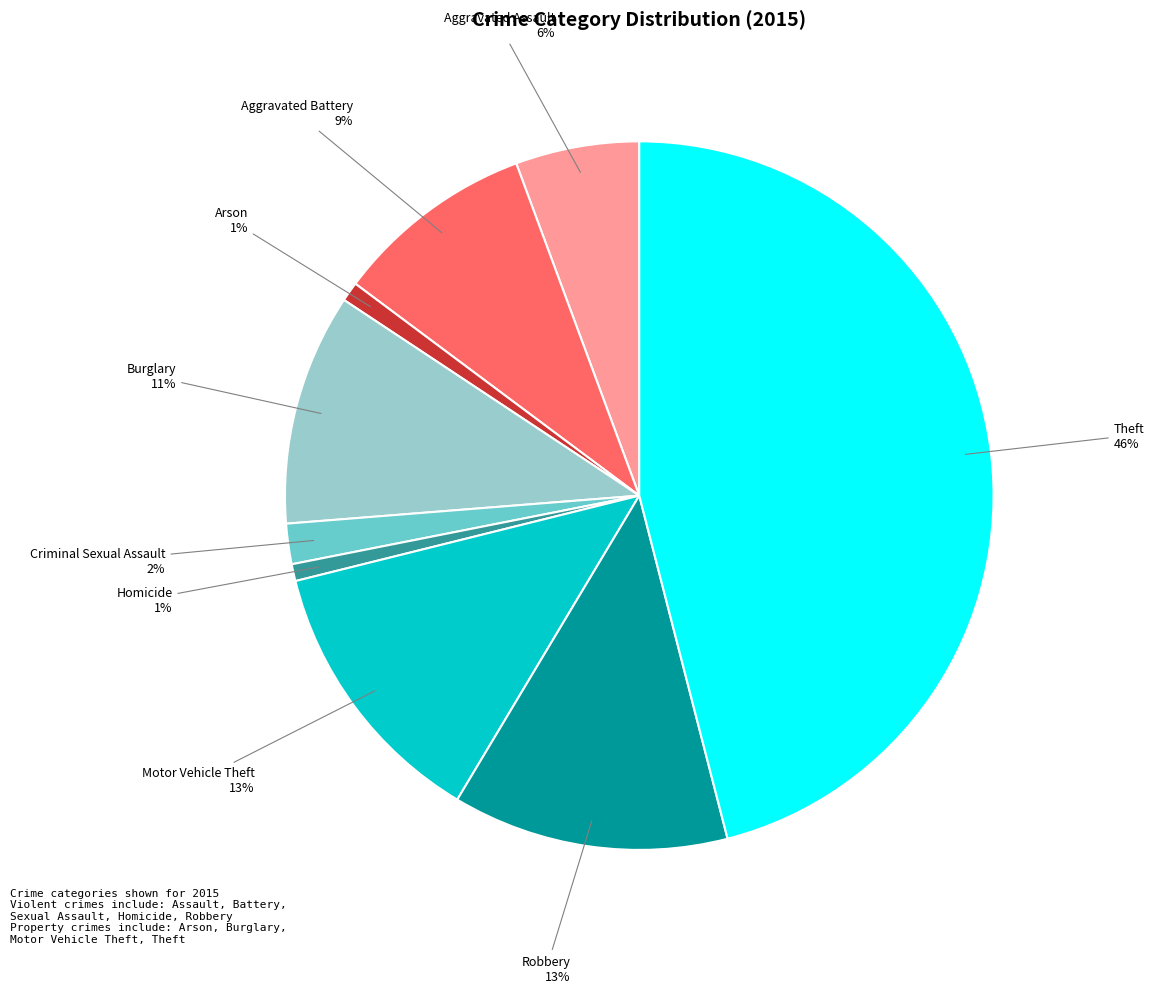

Does any single category account for the majority?

No